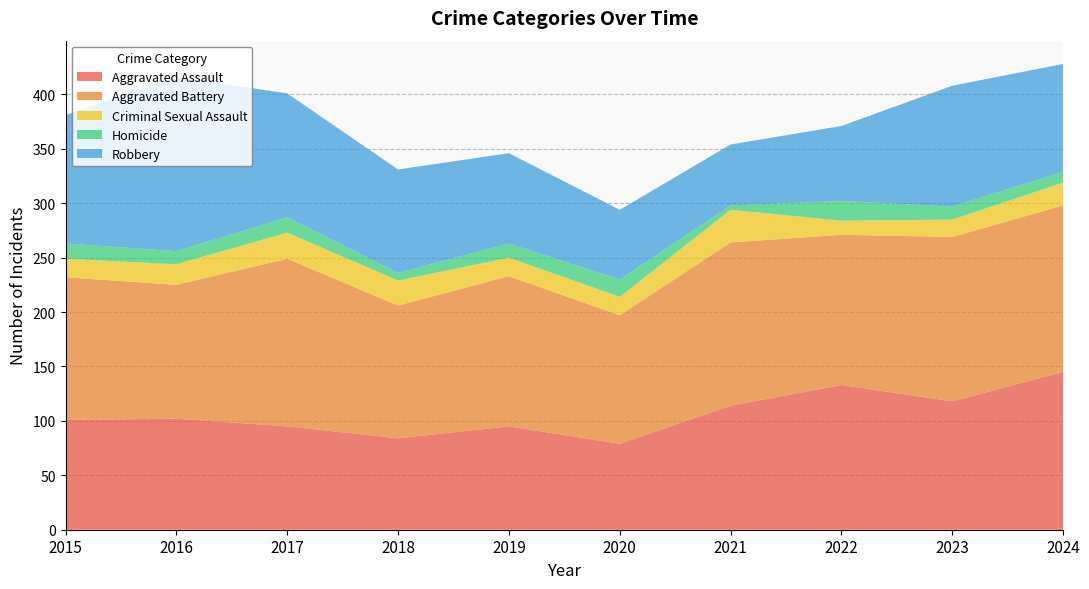

Reading left to right, what are all the values shown in this chart?

Aggravated Assault: 101	102	95	84	95	79	114	133	118	145
Aggravated Battery: 131	123	154	122	138	118	150	138	151	153
Criminal Sexual Assault: 17	19	24	23	17	17	30	13	16	21
Homicide: 14	12	14	7	13	16	4	18	12	10
Robbery: 118	160	114	95	83	64	56	69	111	99